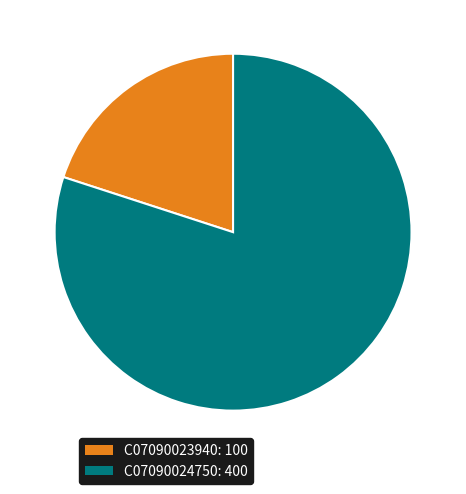

Between C07090024750 and C07090023940, which is larger?

C07090024750